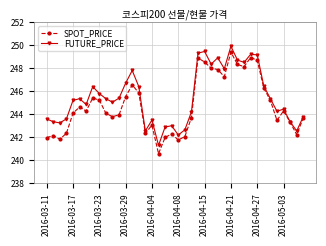

What is the maximum value for FUTURE_PRICE?

249.9